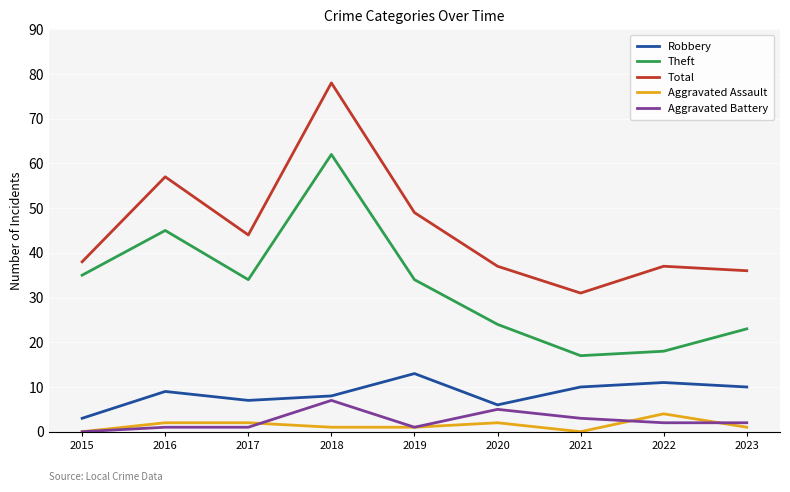

Which series has the widest spread of values?

Total